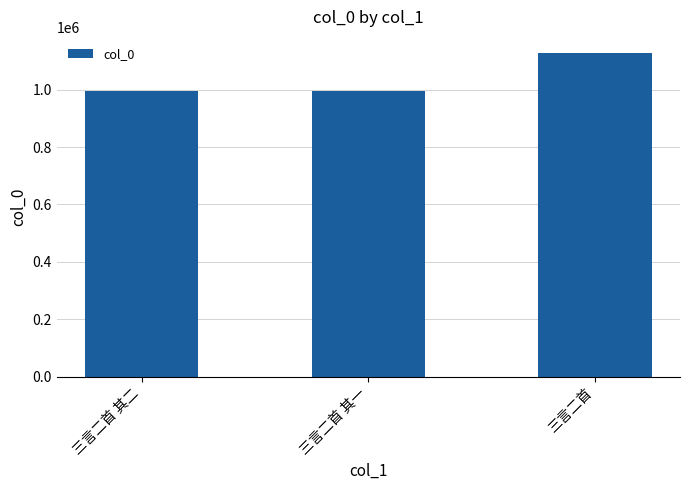

How many bars are there in total?

3